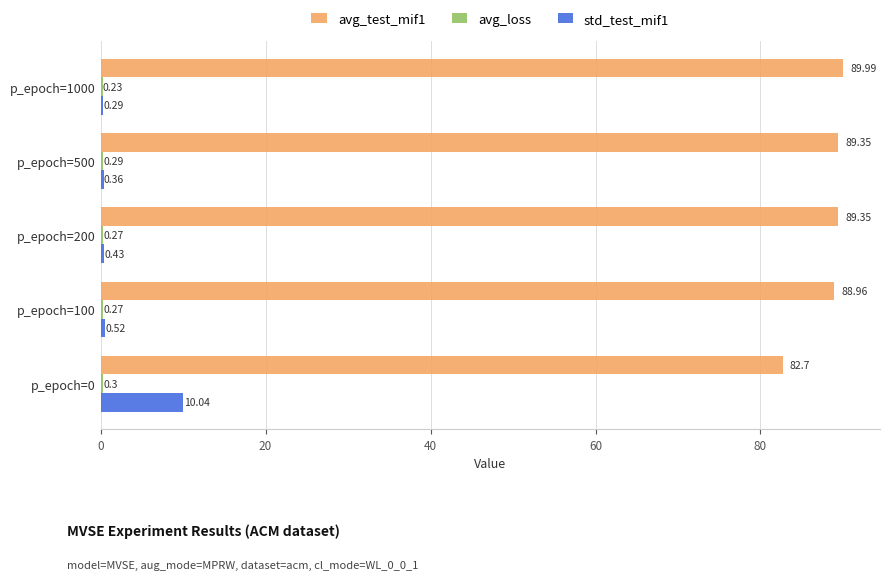

What is the sum of all std_test_mif1 values?

11.6